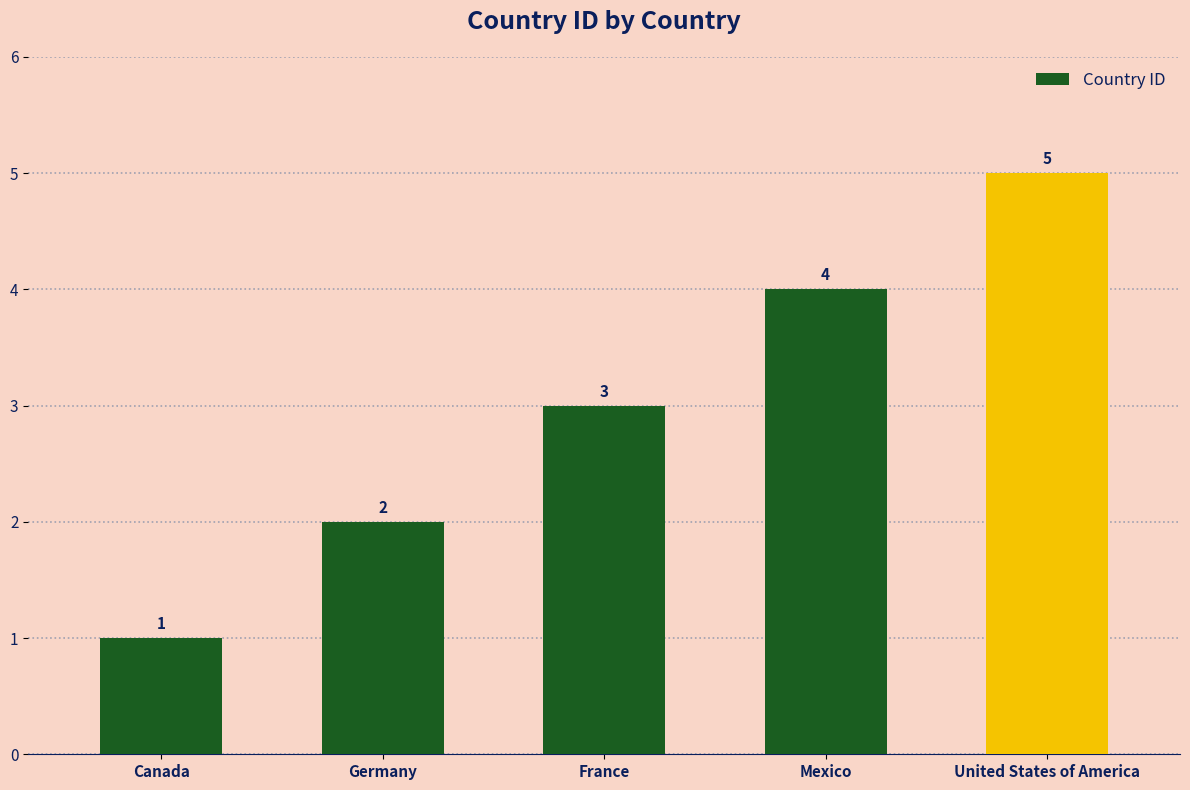

True or false: the data shows 1 at Germany.

False